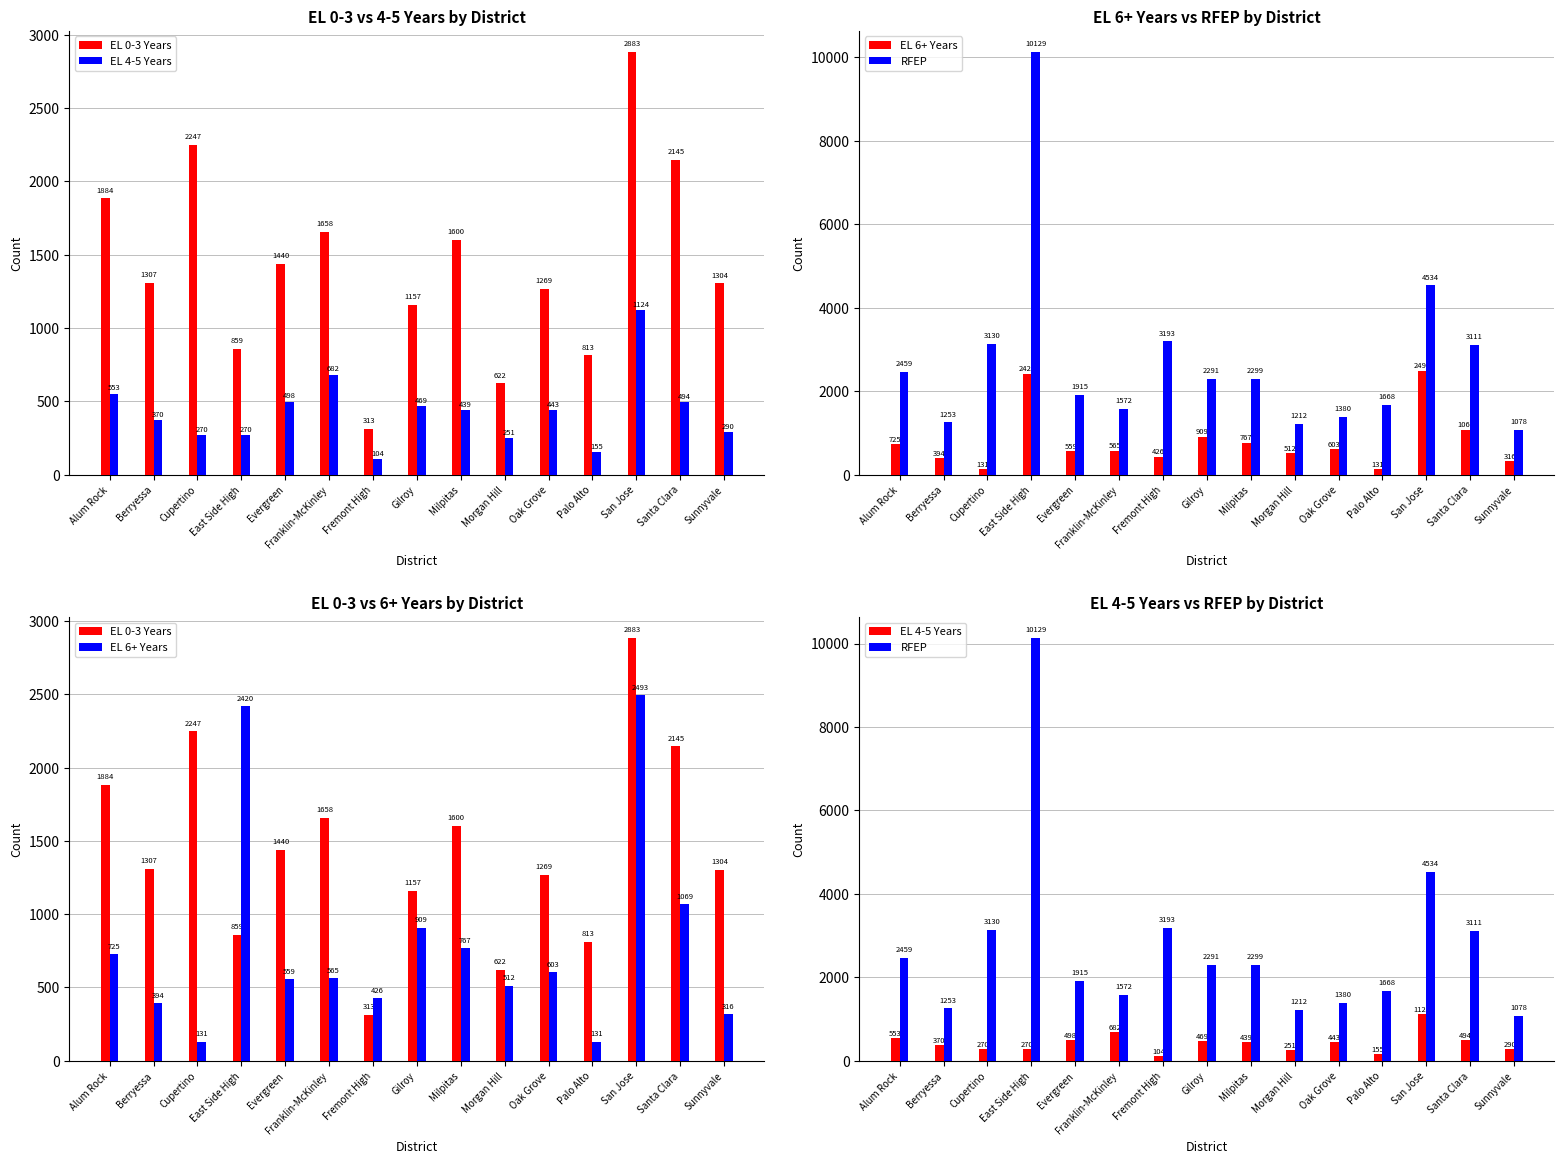

What is the approximate value of RFEP at Morgan Hill, to the nearest 10?

1210